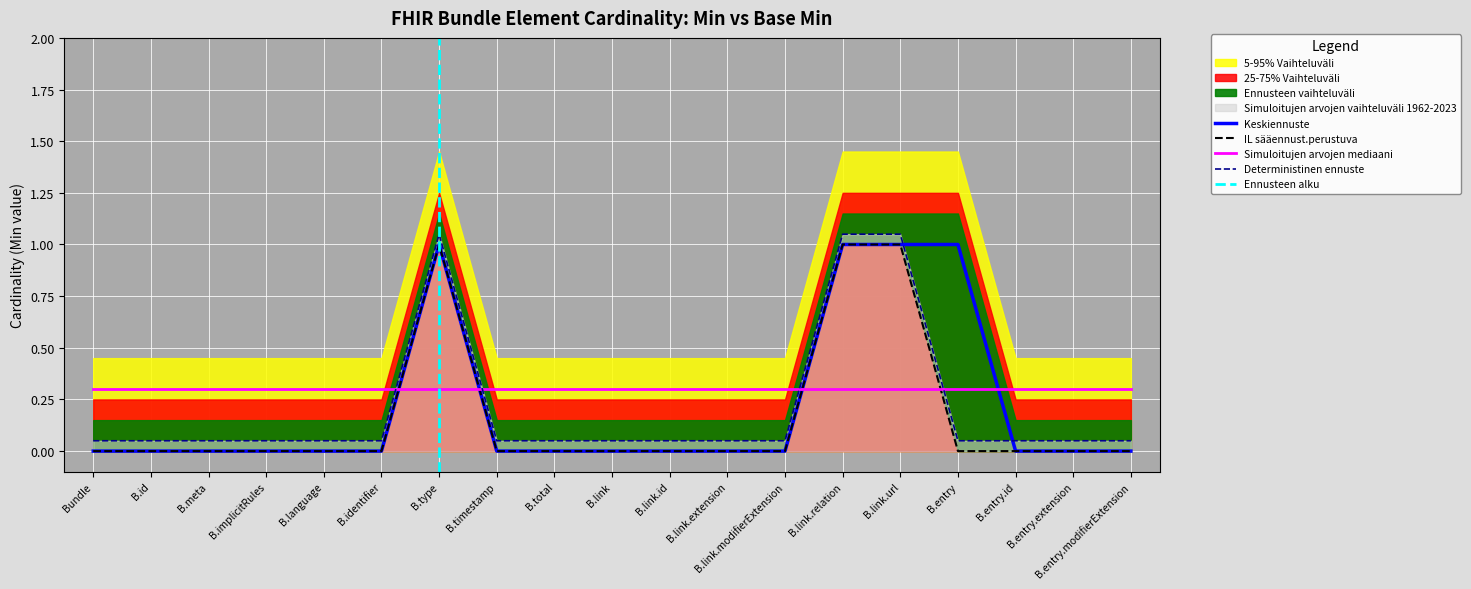

How many positive values does the Min series have?

4